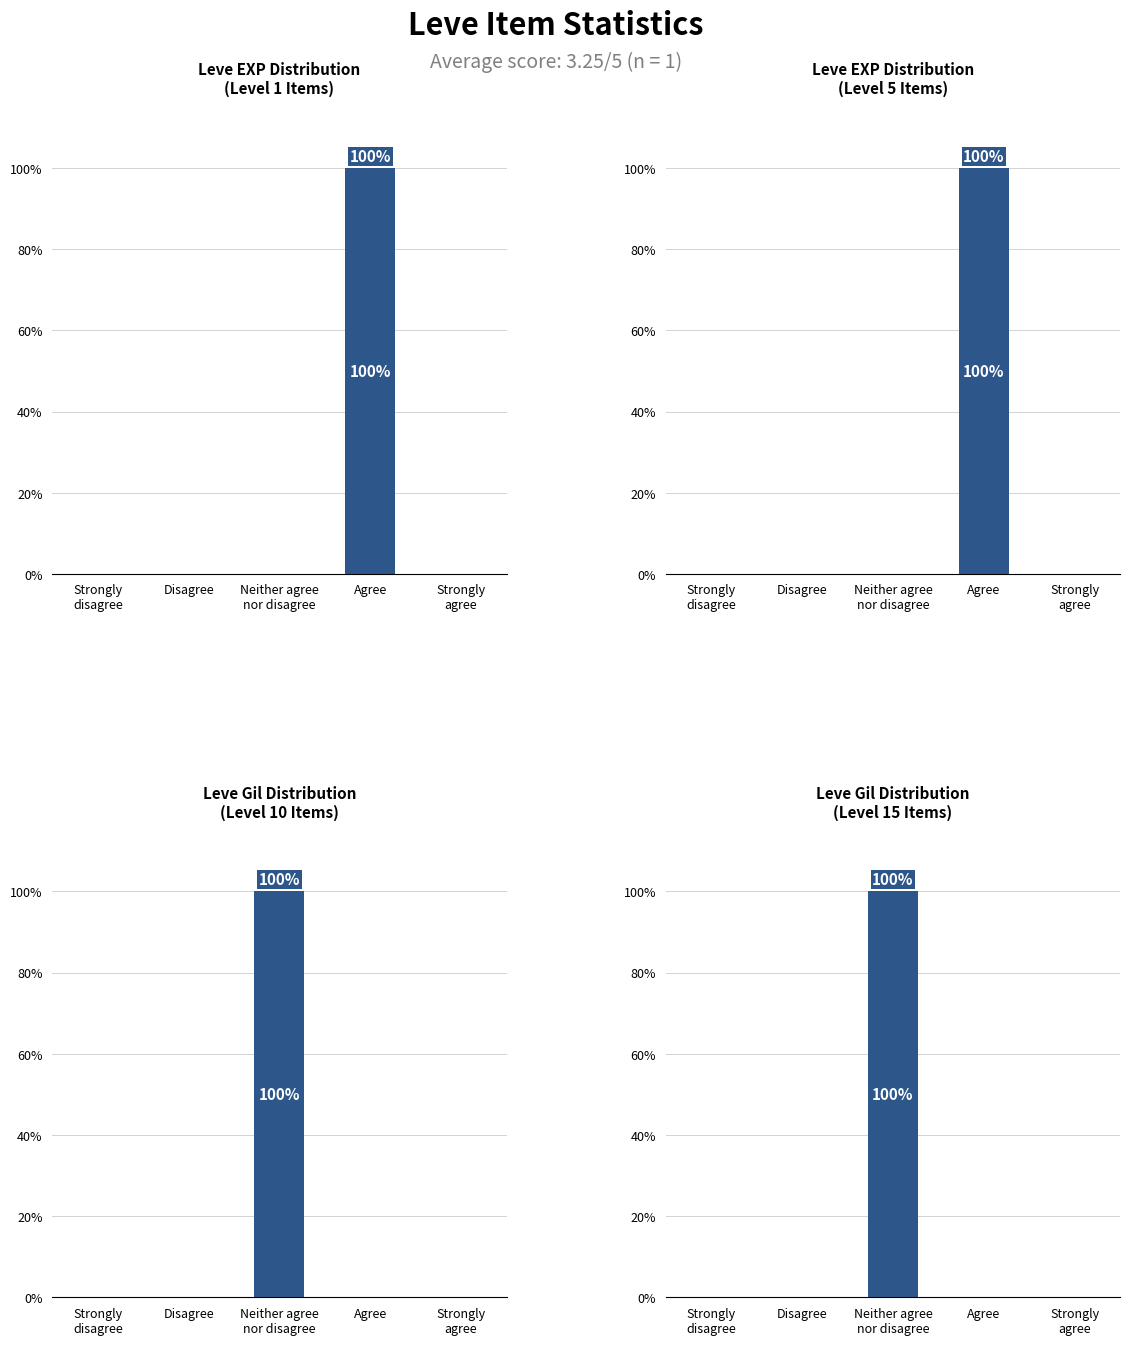

Reading right to left, transcribe all the data shown in this chart.

Leve EXP Distribution
(Level 1 Items): 0	100	0	0	0
Leve EXP Distribution
(Level 5 Items): 0	100	0	0	0
Leve Gil Distribution
(Level 10 Items): 0	0	100	0	0
Leve Gil Distribution
(Level 15 Items): 0	0	100	0	0